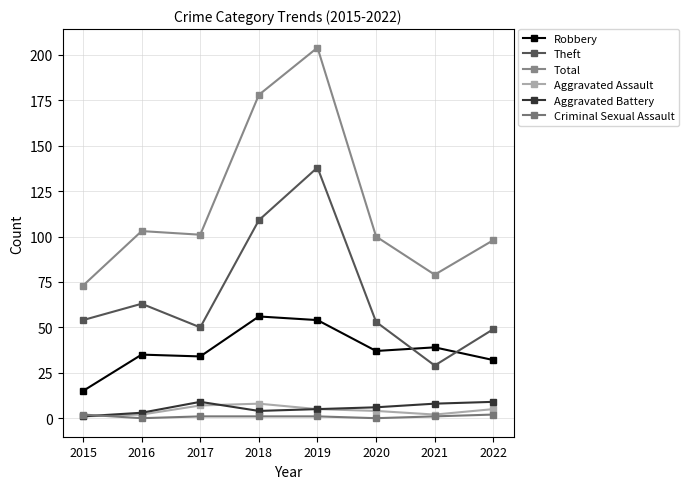

Reading left to right, transcribe all the data shown in this chart.

Robbery: 2015=15	2016=35	2017=34	2018=56	2019=54	2020=37	2021=39	2022=32
Theft: 2015=54	2016=63	2017=50	2018=109	2019=138	2020=53	2021=29	2022=49
Total: 2015=73	2016=103	2017=101	2018=178	2019=204	2020=100	2021=79	2022=98
Aggravated Assault: 2015=1	2016=2	2017=7	2018=8	2019=5	2020=4	2021=2	2022=5
Aggravated Battery: 2015=1	2016=3	2017=9	2018=4	2019=5	2020=6	2021=8	2022=9
Criminal Sexual Assault: 2015=2	2016=0	2017=1	2018=1	2019=1	2020=0	2021=1	2022=2